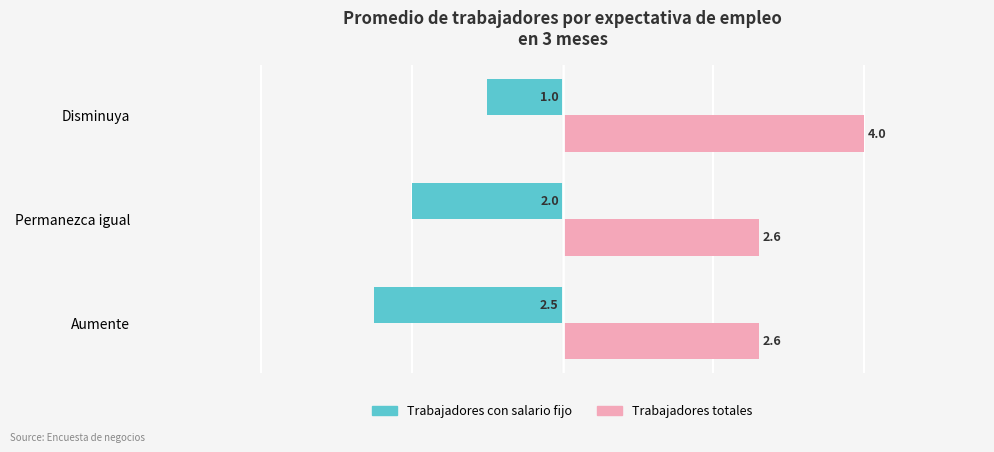

Rank the series by their average value, from lowest to highest.

Trabajadores con salario fijo, Trabajadores totales